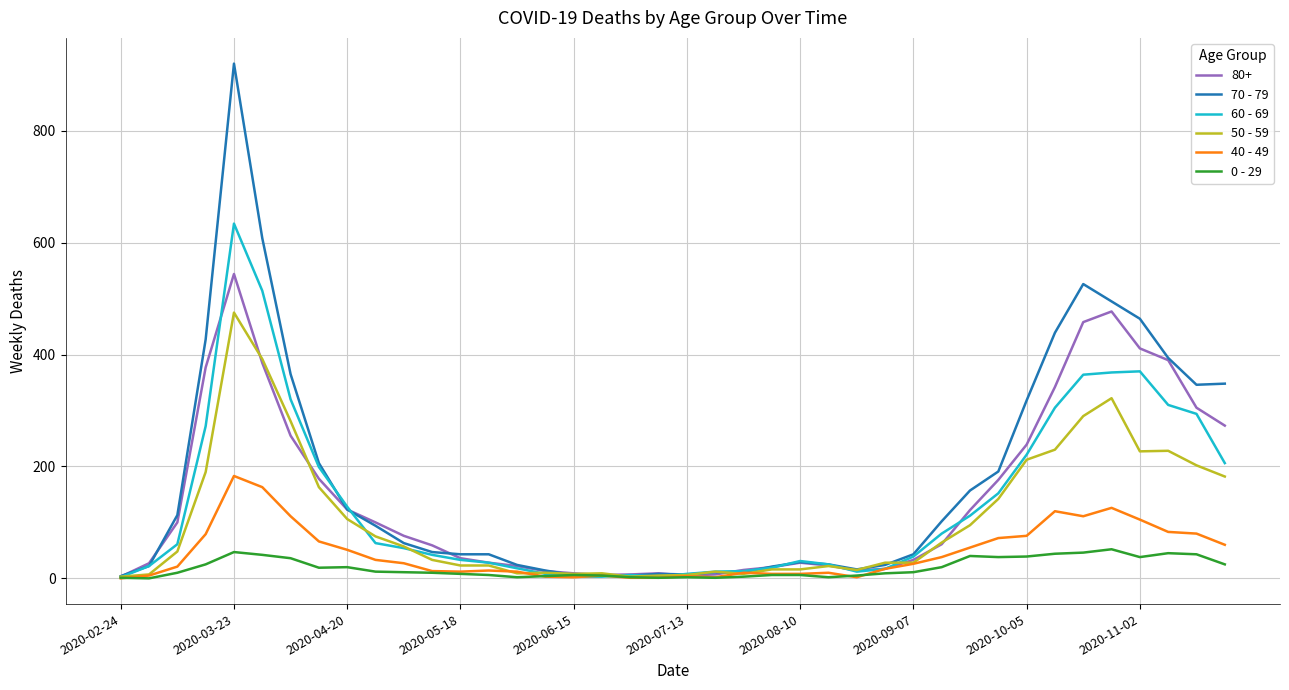

Which series has the widest spread of values?

70 - 79